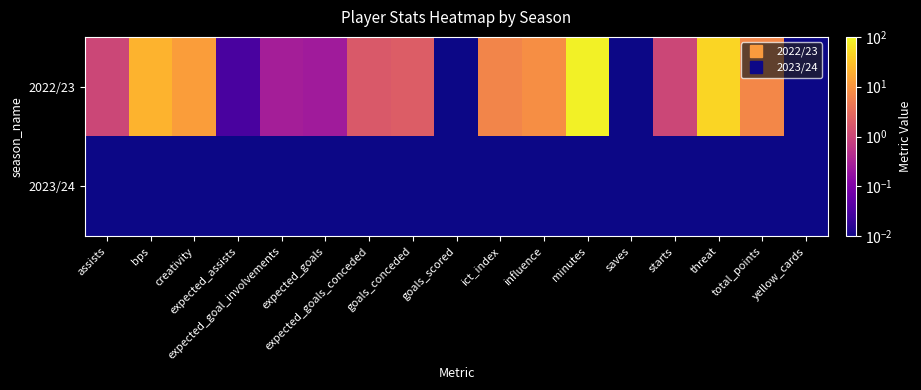

Rank the series by their average value, from lowest to highest.

2023/24, 2022/23